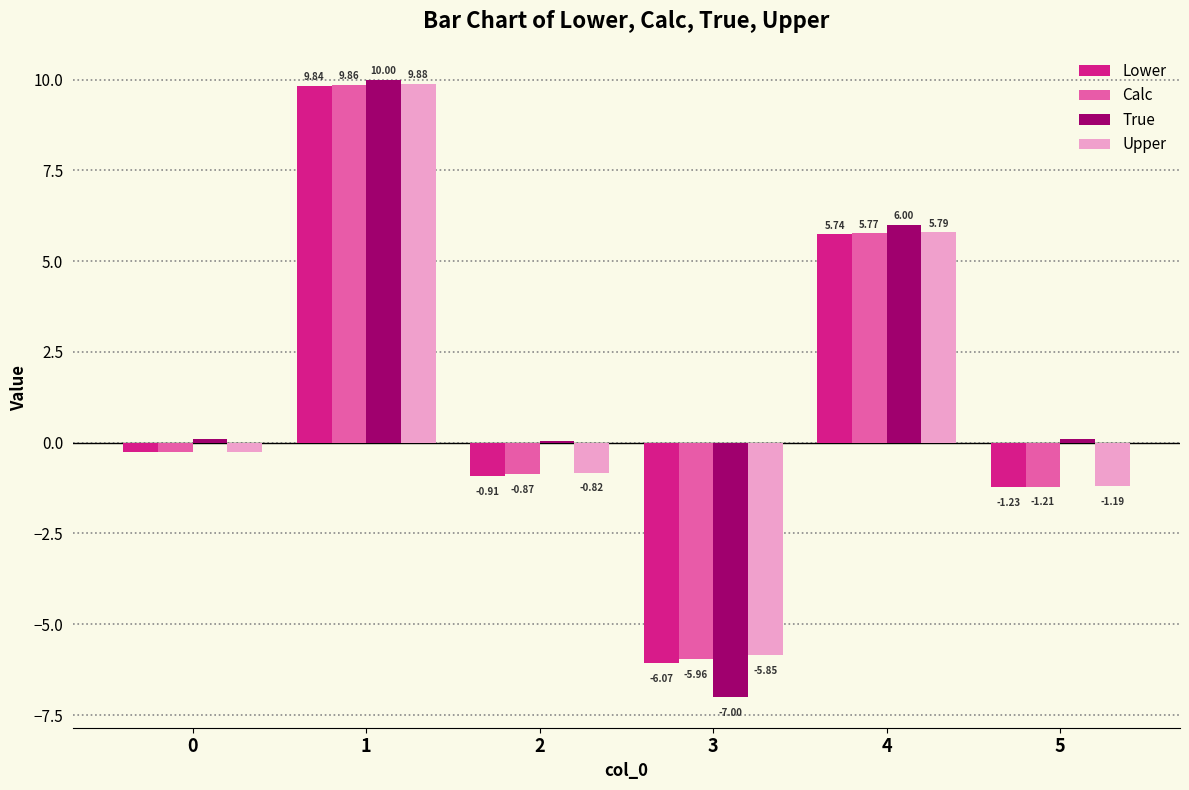

What are all the series names shown in the legend?

Lower, Calc, True, Upper